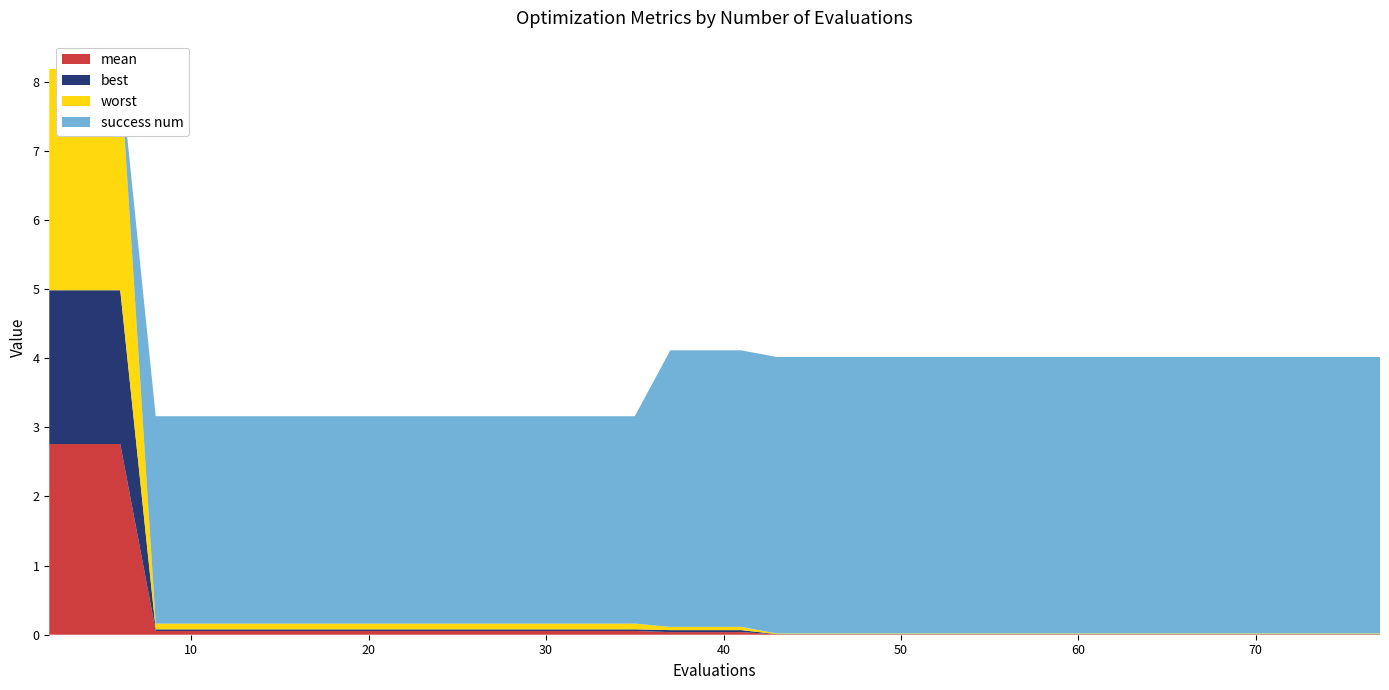

Reading left to right, extract all data points from this chart.

mean: 2=2.8	4=2.8	6=2.8	8=0.1	10=0.1	12=0.1	14=0.1	16=0.1	18=0.1	20=0.1	22=0.1	24=0.1	26=0.1	28=0.1	30=0.1	32=0.1	33=0.1	35=0.1	37=0.0	39=0.0	41=0.0	43=0.0	45=0.0	47=0.0	49=0.0	51=0.0	53=0.0	55=0.0	57=0.0	59=0.0	60=0.0	62=0.0	64=0.0	66=0.0	68=0.0	70=0.0	72=0.0	74=0.0	76=0.0	77=0.0
best: 2=2.2	4=2.2	6=2.2	8=0.0	10=0.0	12=0.0	14=0.0	16=0.0	18=0.0	20=0.0	22=0.0	24=0.0	26=0.0	28=0.0	30=0.0	32=0.0	33=0.0	35=0.0	37=0.0	39=0.0	41=0.0	43=0.0	45=0.0	47=0.0	49=0.0	51=0.0	53=0.0	55=0.0	57=0.0	59=0.0	60=0.0	62=0.0	64=0.0	66=0.0	68=0.0	70=0.0	72=0.0	74=0.0	76=0.0	77=0.0
worst: 2=3.2	4=3.2	6=3.2	8=0.1	10=0.1	12=0.1	14=0.1	16=0.1	18=0.1	20=0.1	22=0.1	24=0.1	26=0.1	28=0.1	30=0.1	32=0.1	33=0.1	35=0.1	37=0.0	39=0.0	41=0.0	43=0.0	45=0.0	47=0.0	49=0.0	51=0.0	53=0.0	55=0.0	57=0.0	59=0.0	60=0.0	62=0.0	64=0.0	66=0.0	68=0.0	70=0.0	72=0.0	74=0.0	76=0.0	77=0.0
success num: 2=0.0	4=0.0	6=0.0	8=3.0	10=3.0	12=3.0	14=3.0	16=3.0	18=3.0	20=3.0	22=3.0	24=3.0	26=3.0	28=3.0	30=3.0	32=3.0	33=3.0	35=3.0	37=4.0	39=4.0	41=4.0	43=4.0	45=4.0	47=4.0	49=4.0	51=4.0	53=4.0	55=4.0	57=4.0	59=4.0	60=4.0	62=4.0	64=4.0	66=4.0	68=4.0	70=4.0	72=4.0	74=4.0	76=4.0	77=4.0